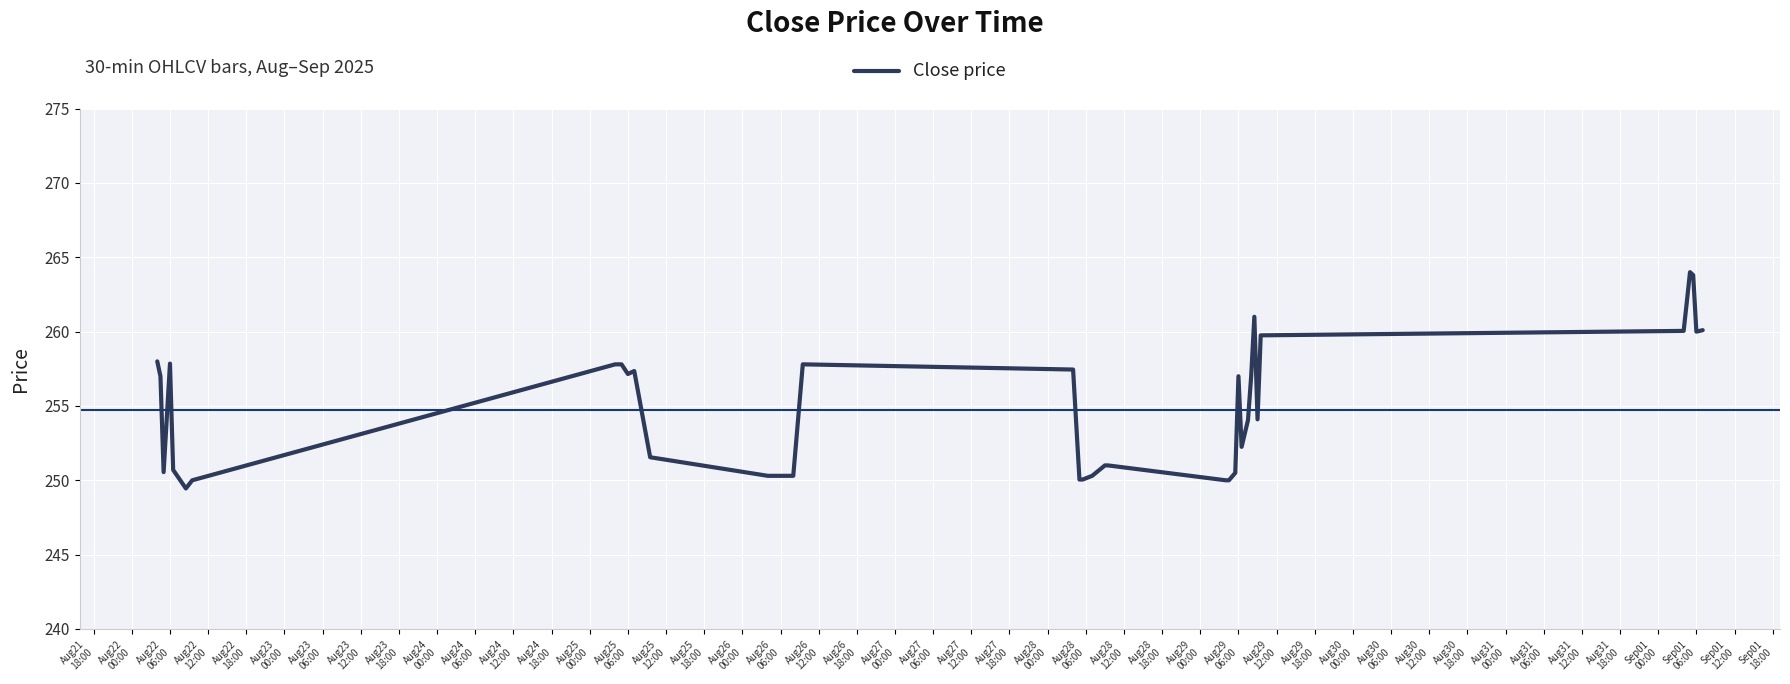

What is the greatest value displayed?

264.0